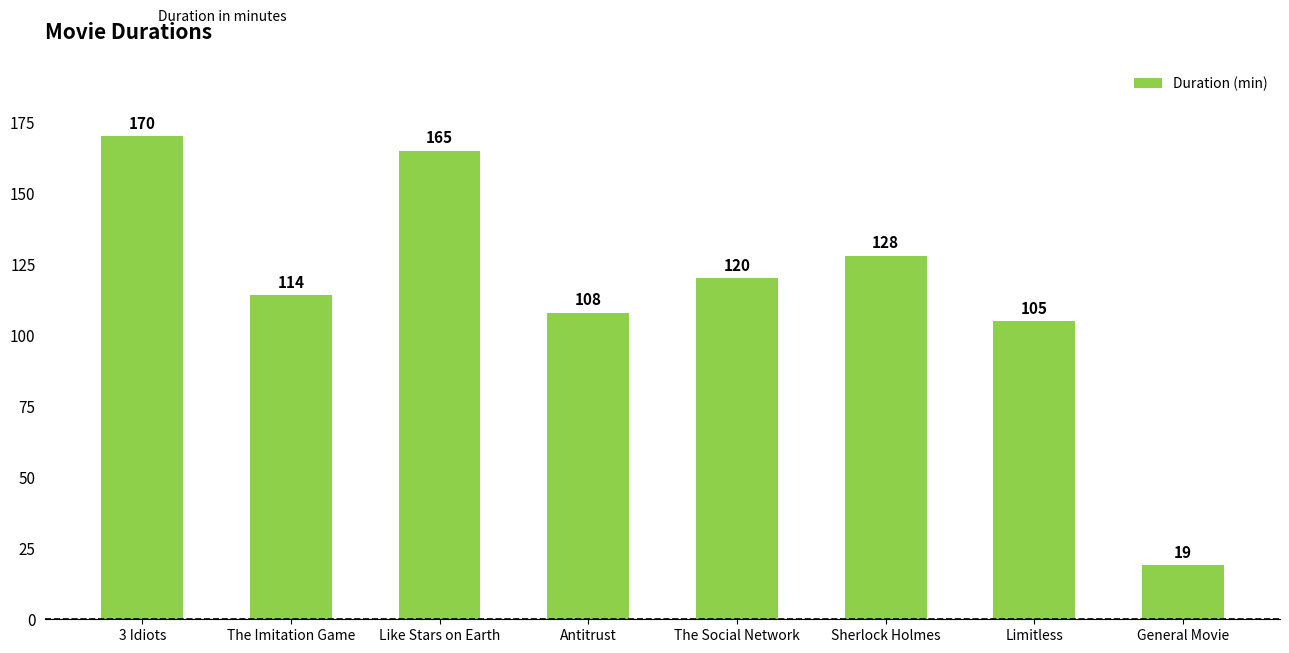

True or false: the data shows 108 at Antitrust.

True